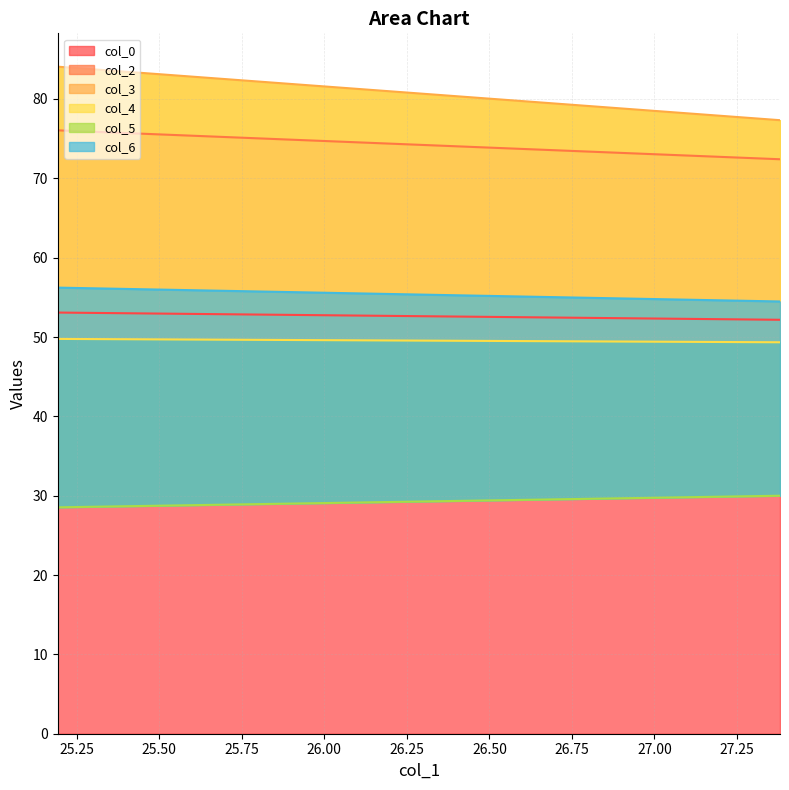

Reading left to right, extract all data points from this chart.

col_0: 25.19270833=53.1	27.38020833=52.2
col_2: 25.19270833=76.1	27.38020833=72.4
col_3: 25.19270833=84.1	27.38020833=77.3
col_4: 25.19270833=49.8	27.38020833=49.3
col_5: 25.19270833=28.5	27.38020833=30.0
col_6: 25.19270833=56.2	27.38020833=54.5